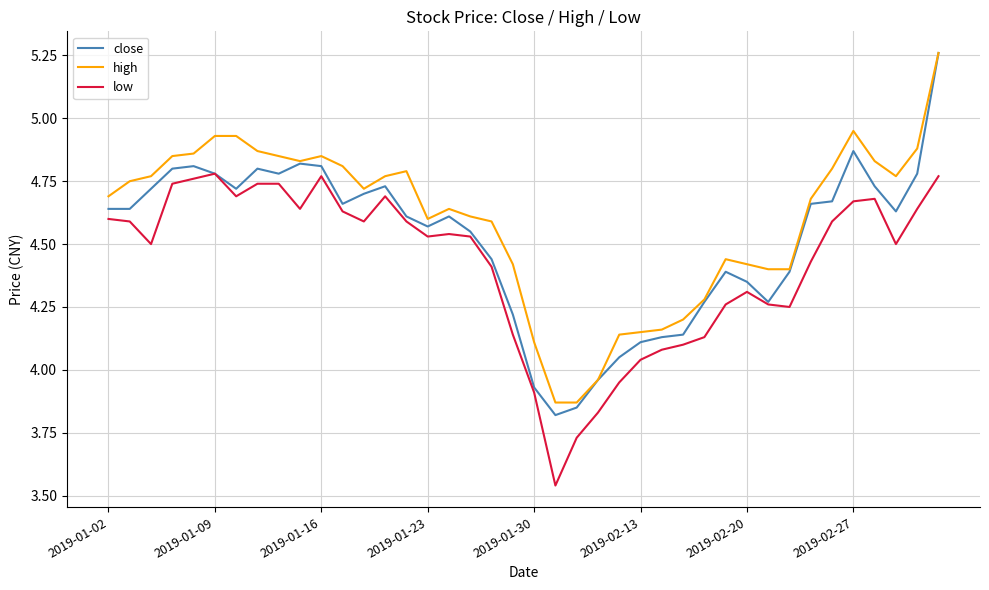

Does the chart have visible grid lines?

Yes